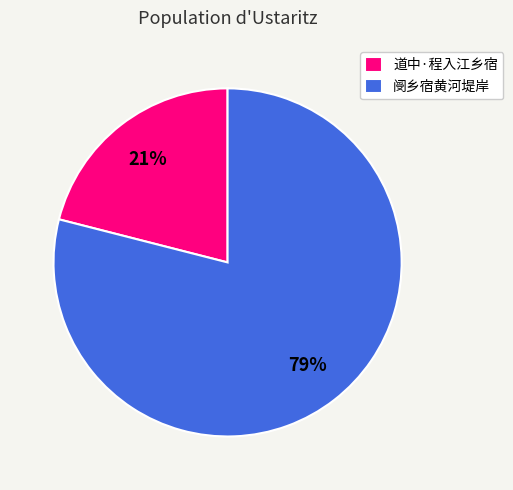

Does any single category account for the majority?

Yes